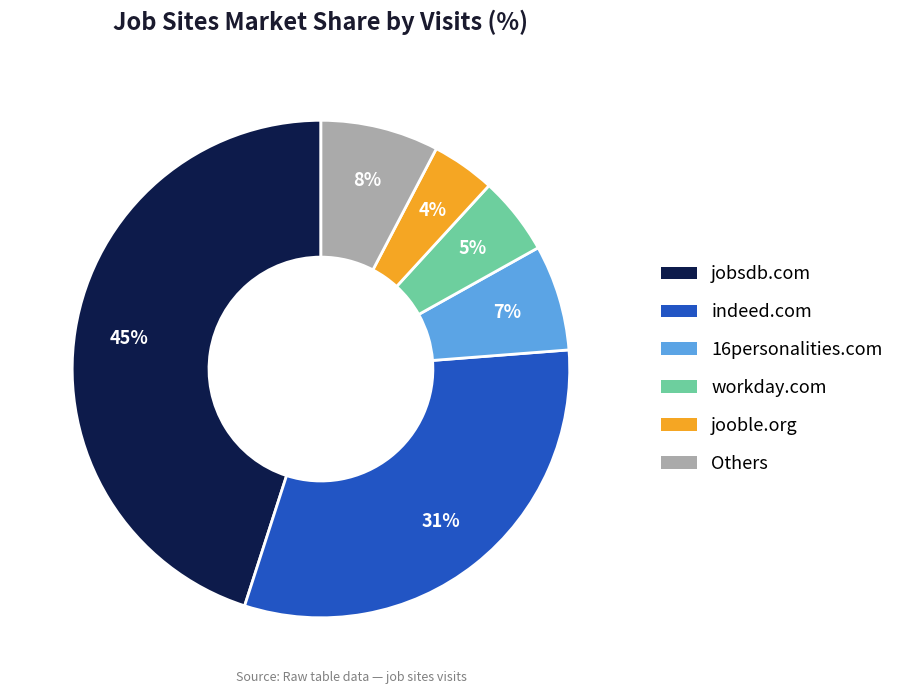

Does any single category account for the majority?

No